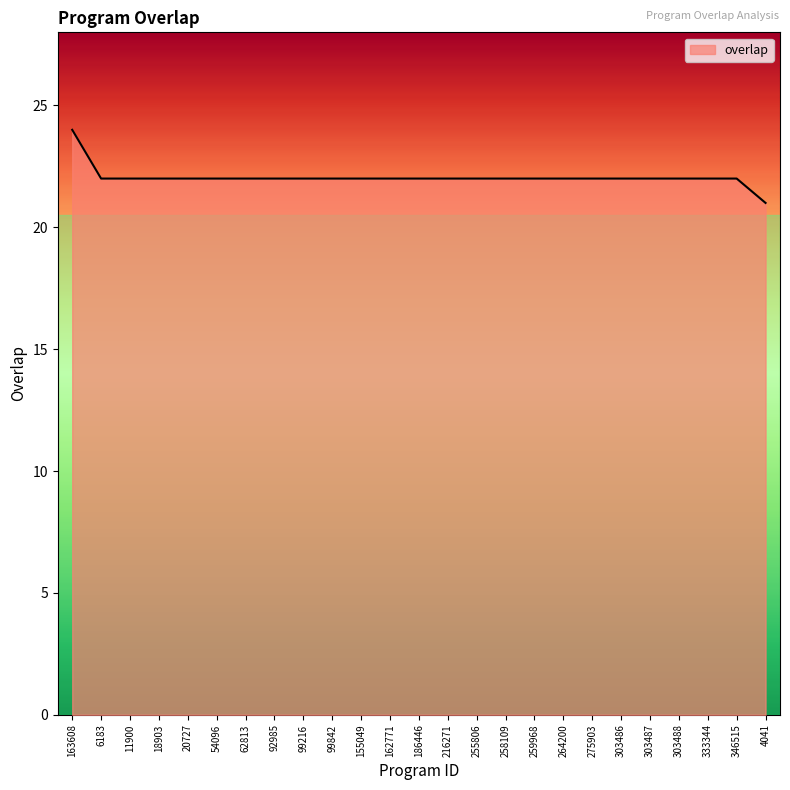

What position from the right is 216271?

12